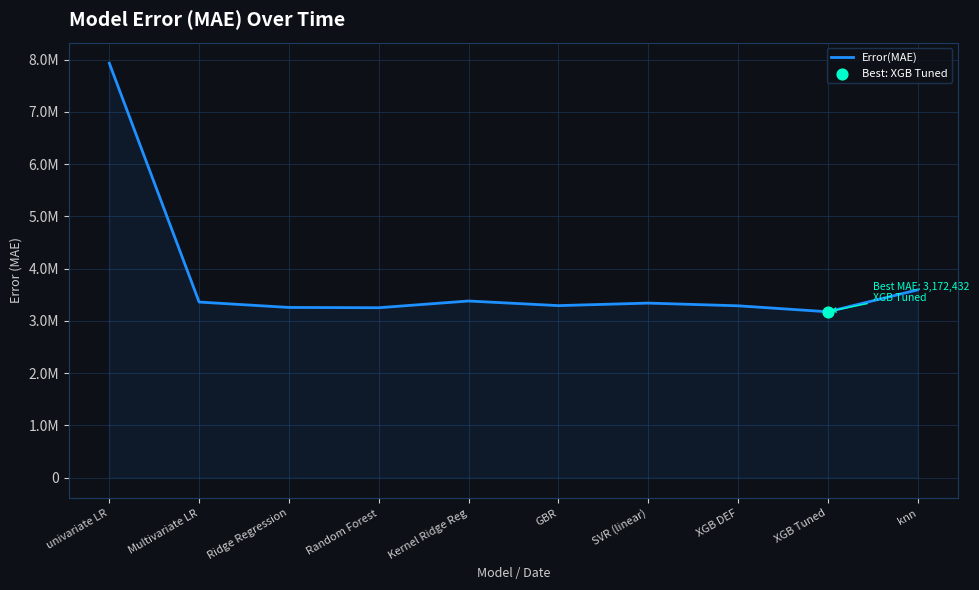

Which has a higher value, Kernel Ridge Reg or univariate LR?

univariate LR